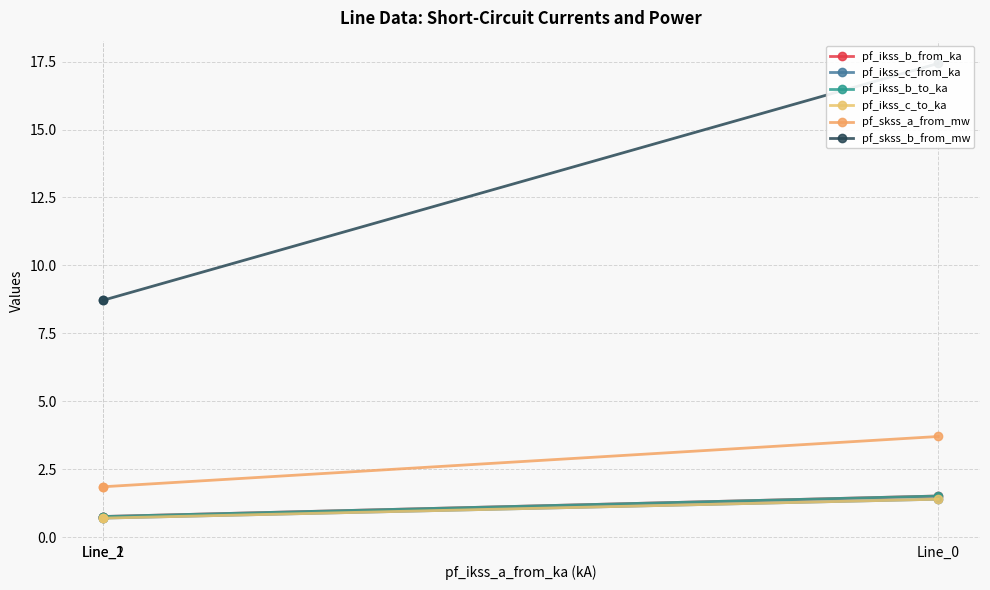

Rank the series at Line_0 from highest to lowest value.

pf_skss_b_from_mw, pf_skss_a_from_mw, pf_ikss_b_to_ka, pf_ikss_b_from_ka, pf_ikss_c_to_ka, pf_ikss_c_from_ka